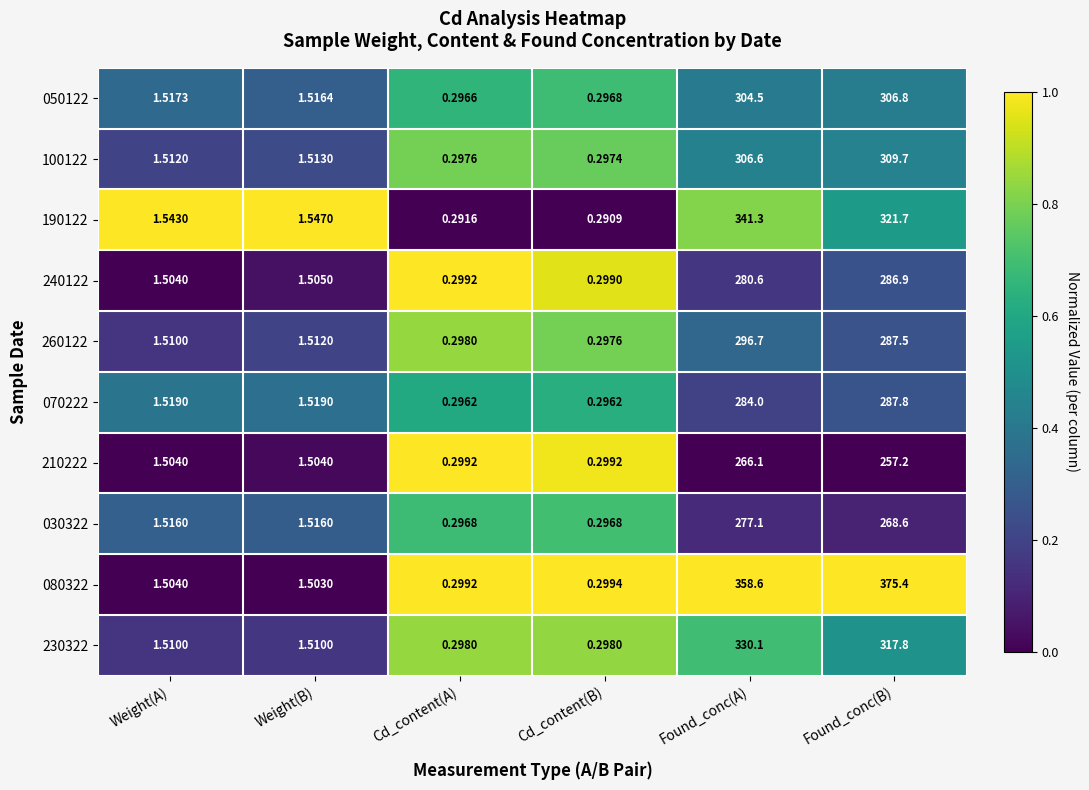

Which series has the largest range (max minus min)?

080322